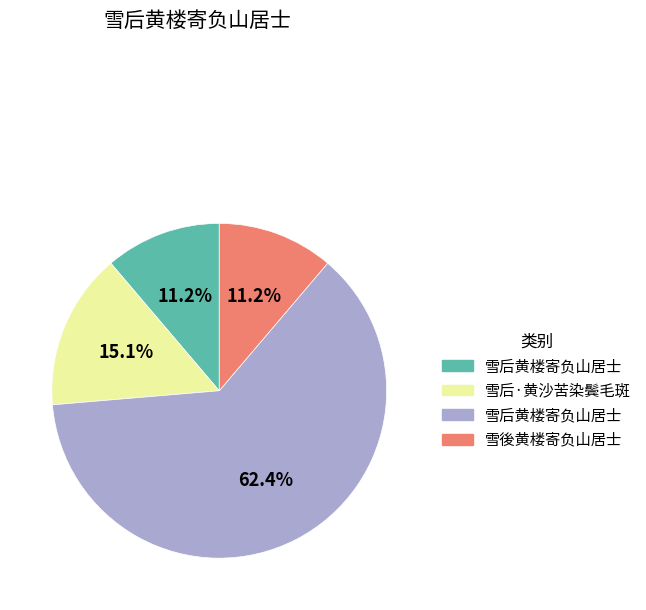

Is there a majority slice in this chart?

Yes